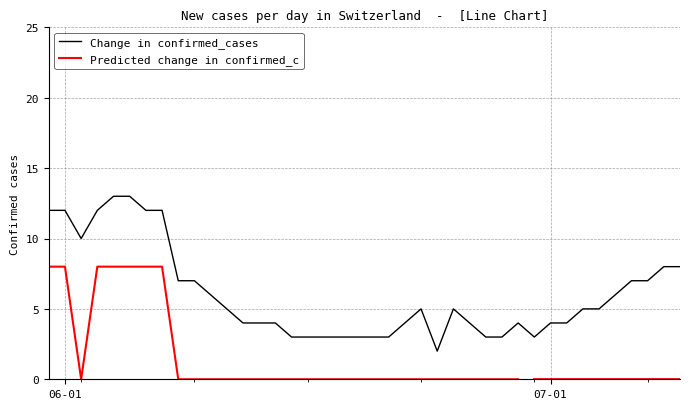

What is the highest value of the Change in confirmed_cases series?

13